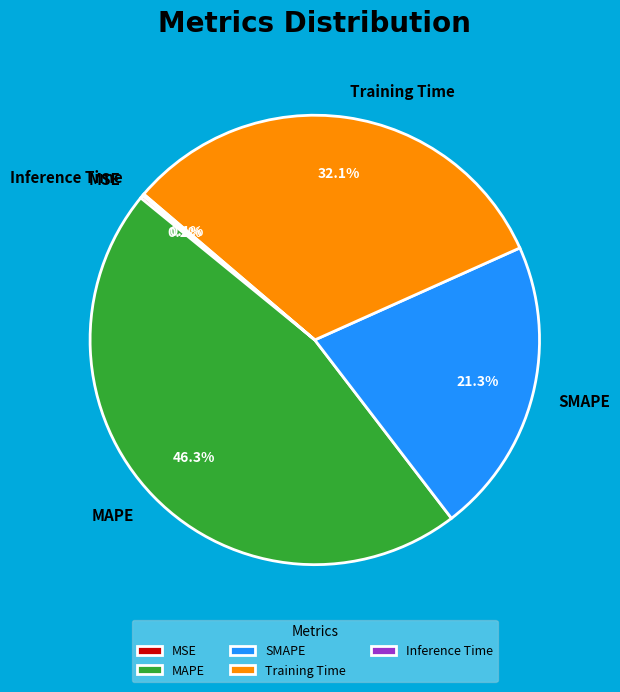

What is the ratio of the value at SMAPE to the value at MAPE?

0.5